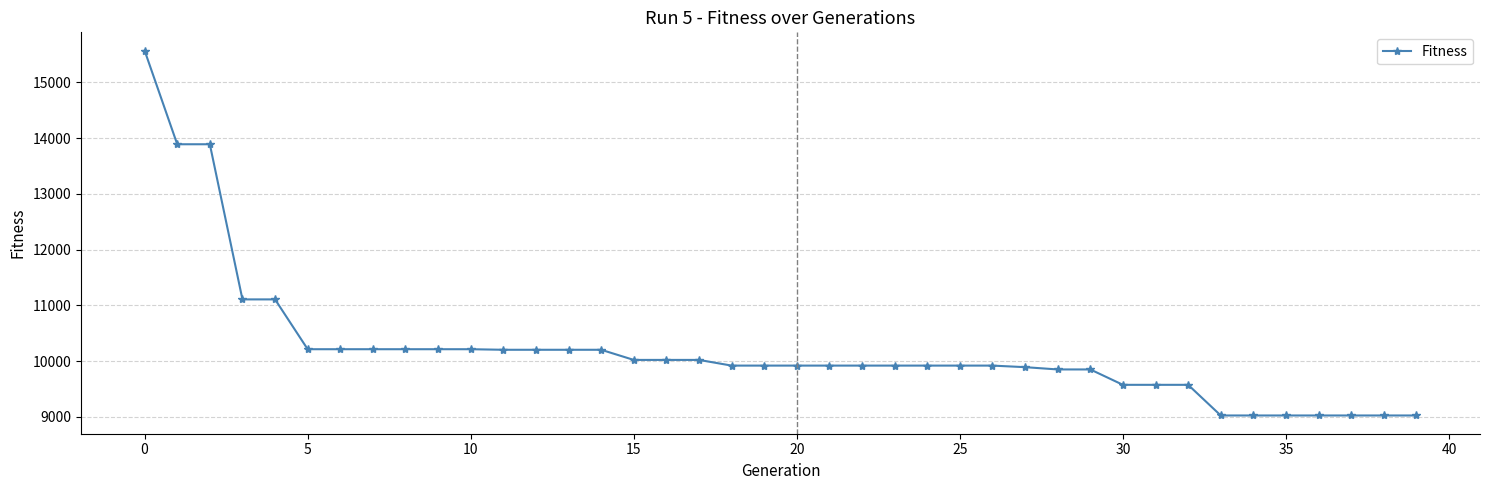

What is the value of the 36th point from the left?

9024